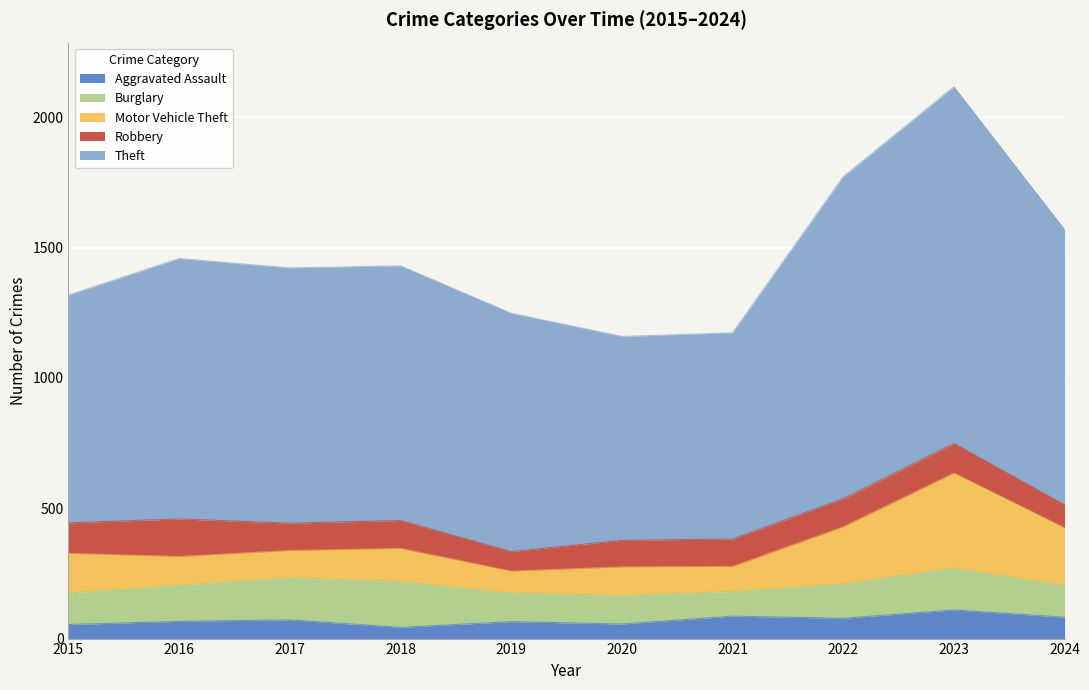

What is the minimum value shown in the chart?

43